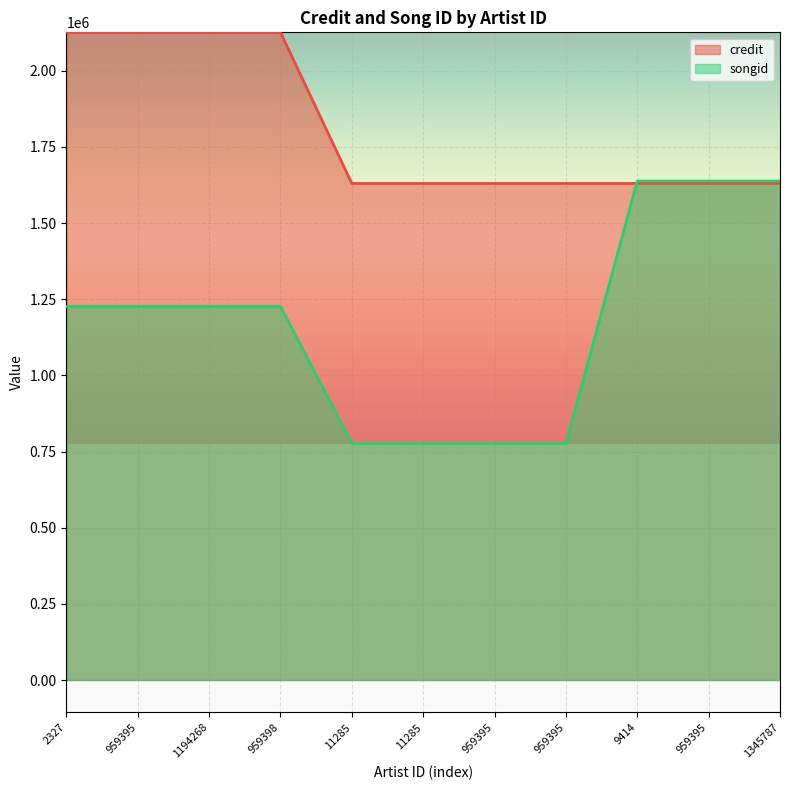

Which series has the largest total across all categories?

credit